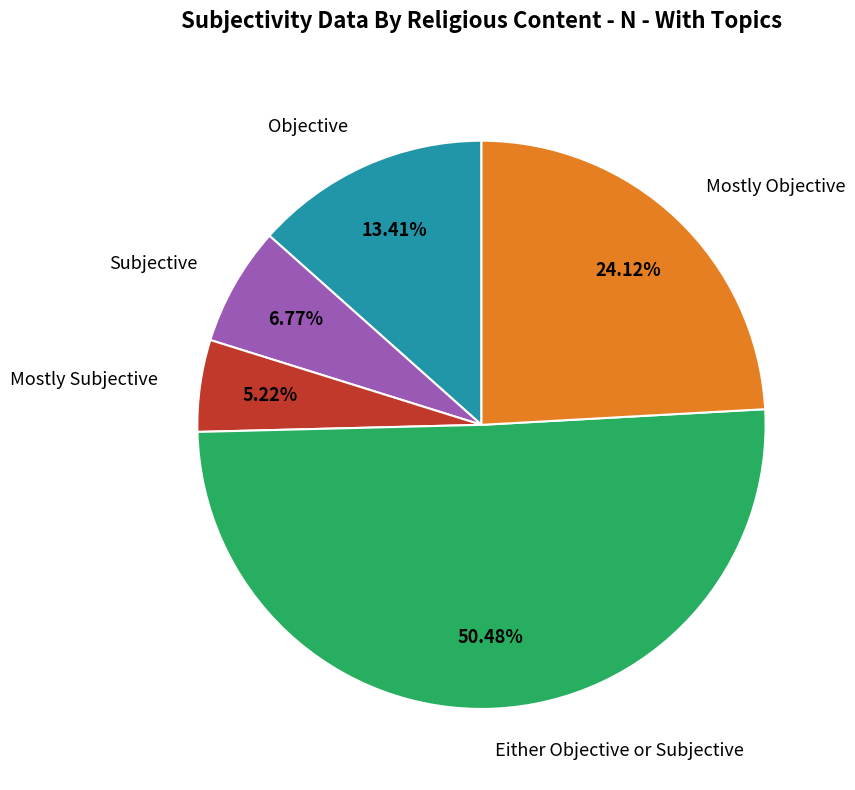

What is the largest slice in the pie chart?

Either Objective or Subjective